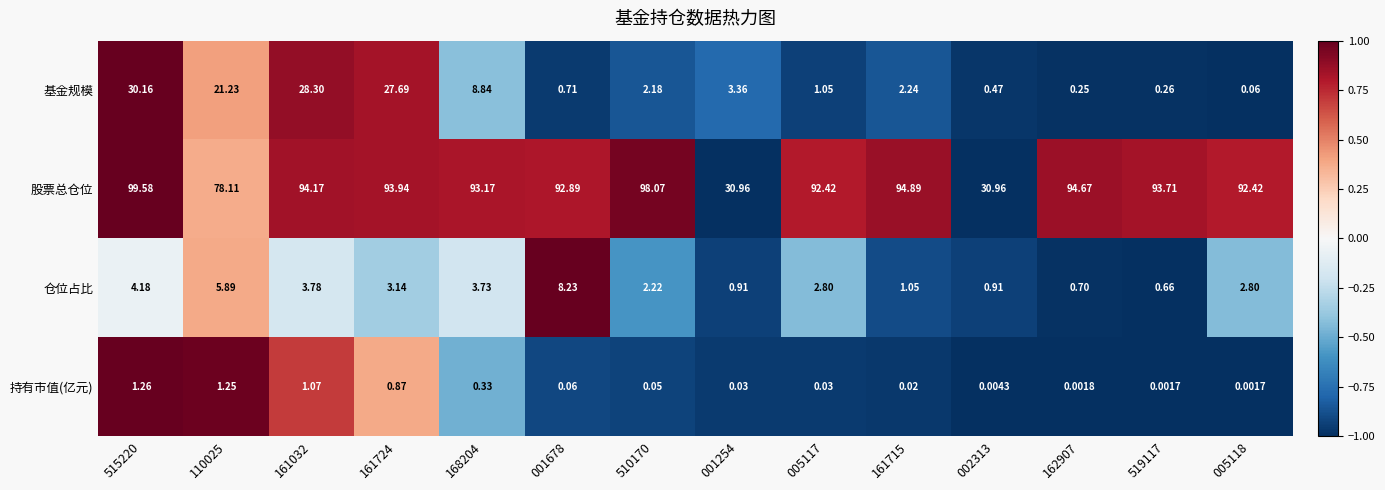

Is the value of 基金规模 at 005118 greater than the value of 持有市值(亿元) at 001254?

Yes